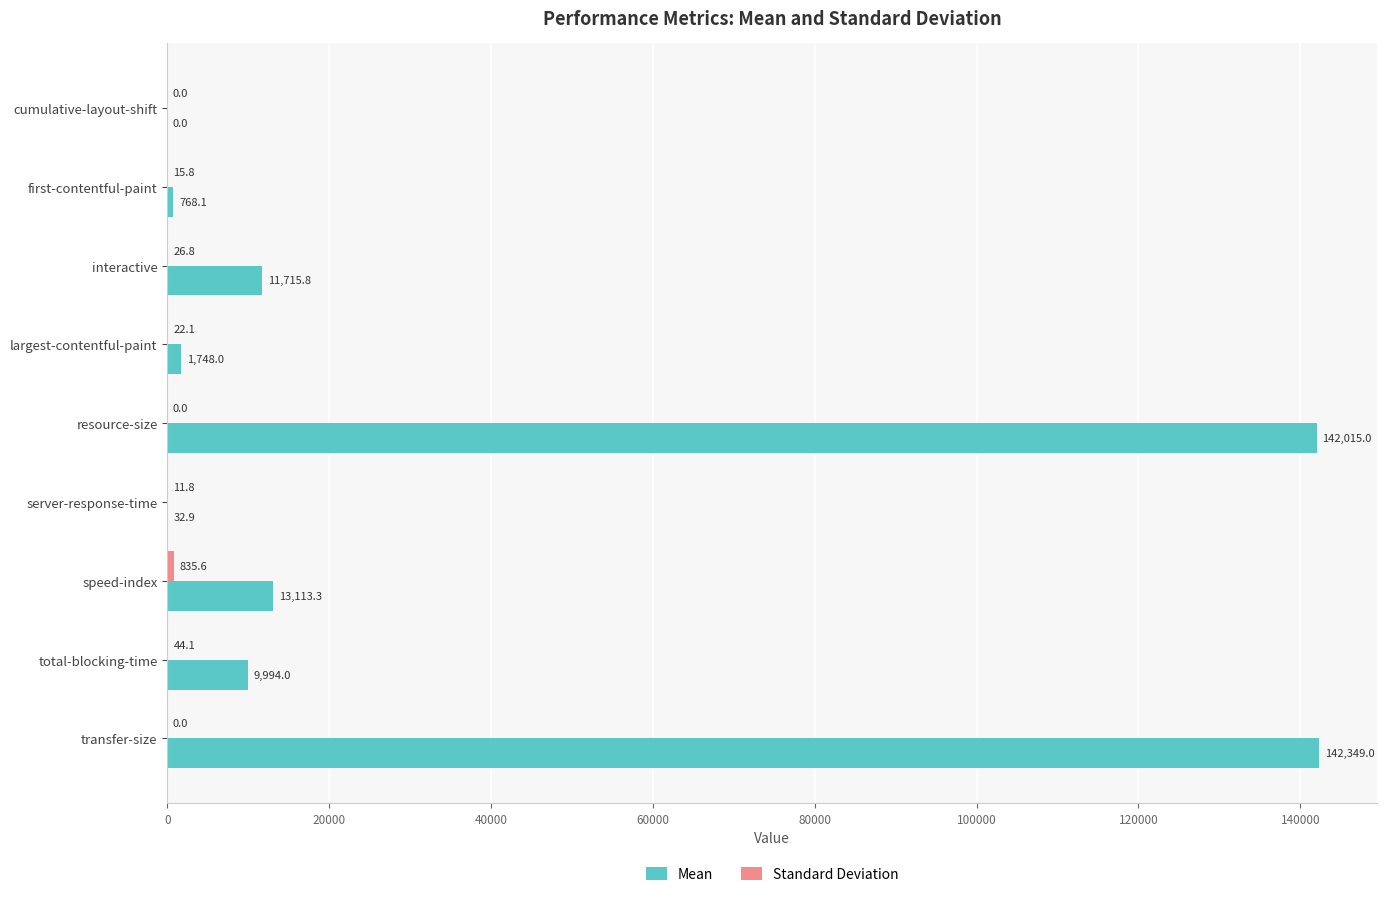

At which category is the sum across all series the highest?

transfer-size